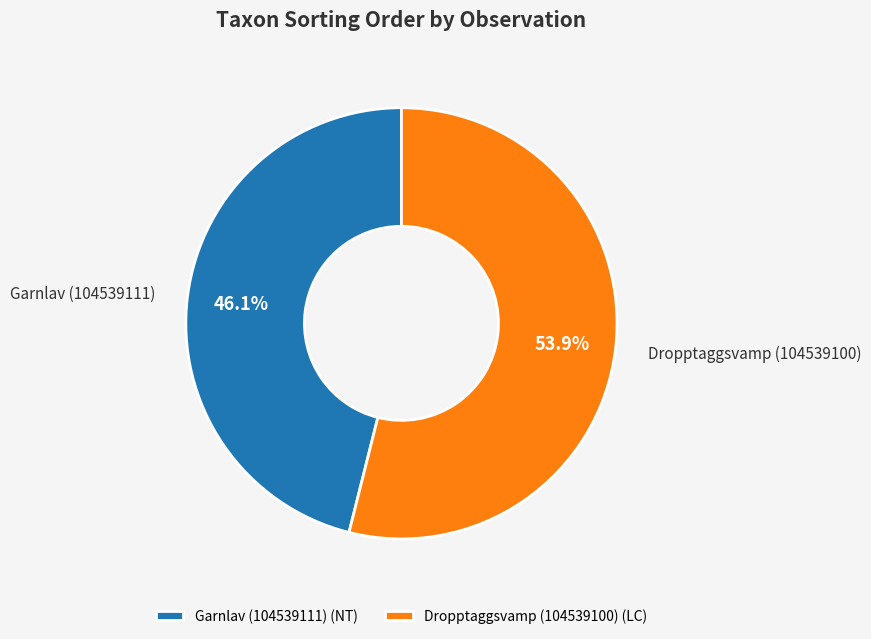

To the nearest percent, what is the difference between the largest and smallest slice percentages?

8%